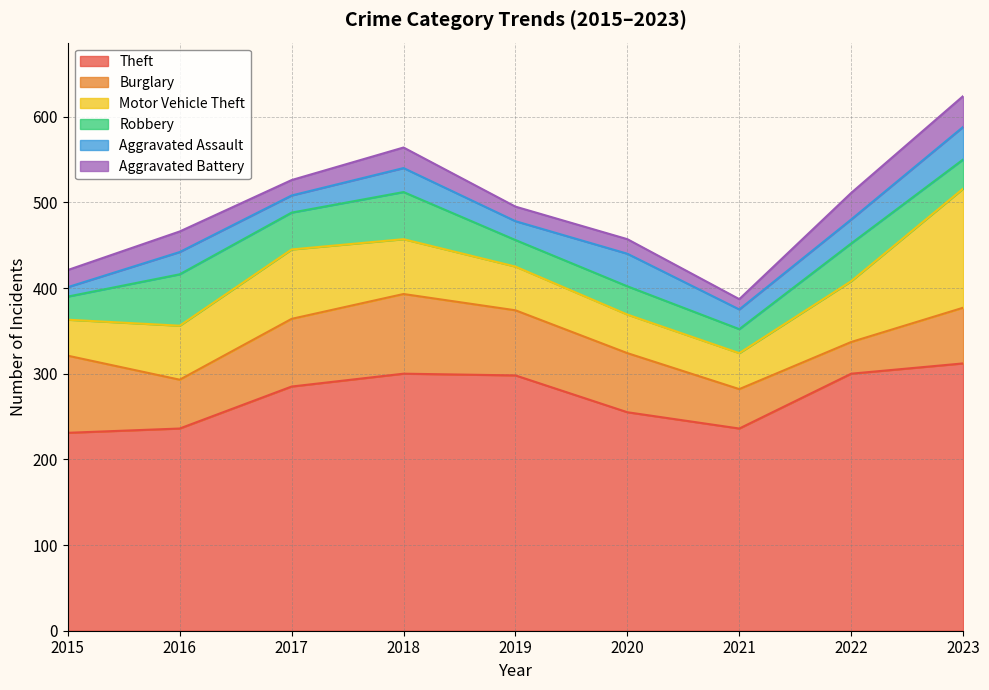

What is the lowest value of the Aggravated Battery series?

12